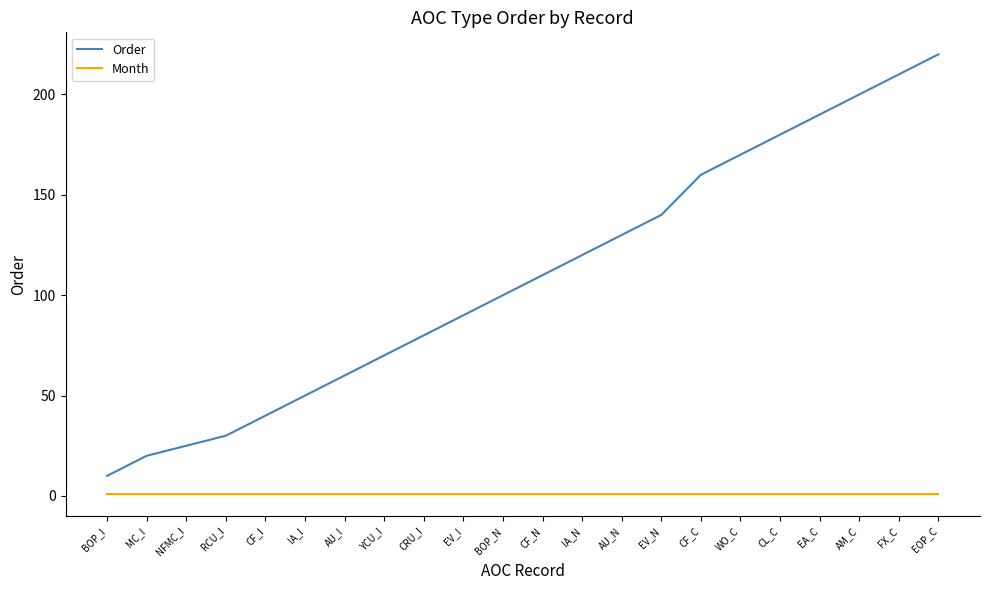

What is the difference between the maximum and minimum values in the Order series?

210